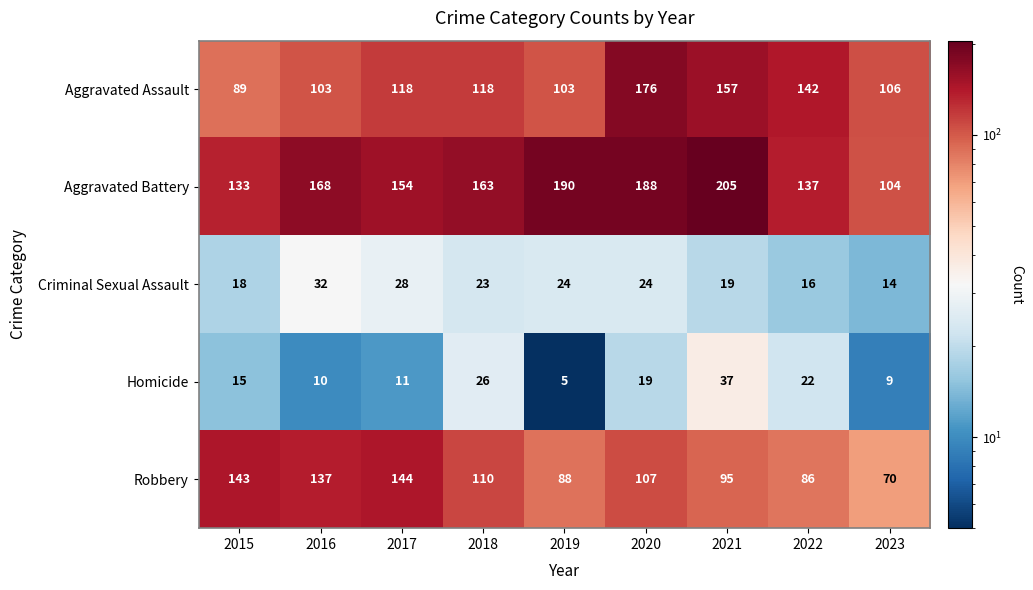

Rank the series at 2018 from lowest to highest value.

Criminal Sexual Assault, Homicide, Robbery, Aggravated Assault, Aggravated Battery